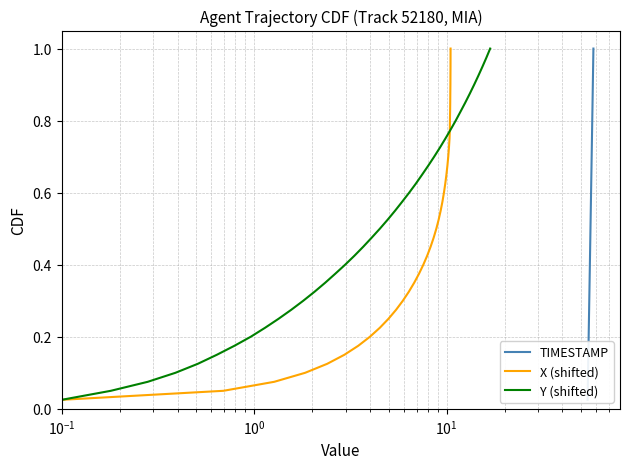

True or false: TIMESTAMP and Y (shifted) cross at least once.

False